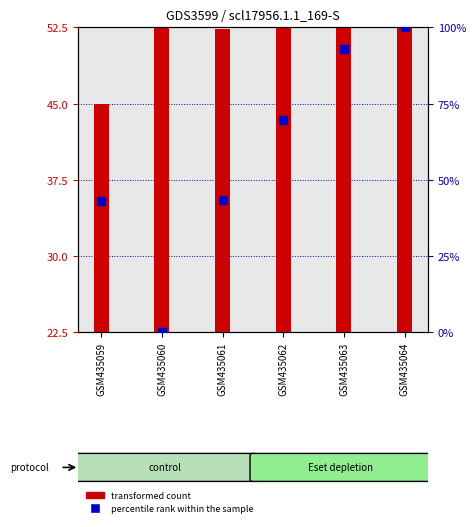

Approximately how many times larger is the value at GSM435062 compared to GSM435061?

1.6